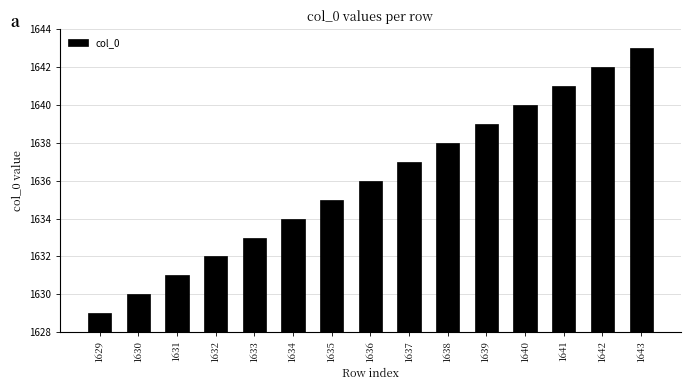

Rank the categories by value from highest to lowest.

1643, 1642, 1641, 1640, 1639, 1638, 1637, 1636, 1635, 1634, 1633, 1632, 1631, 1630, 1629